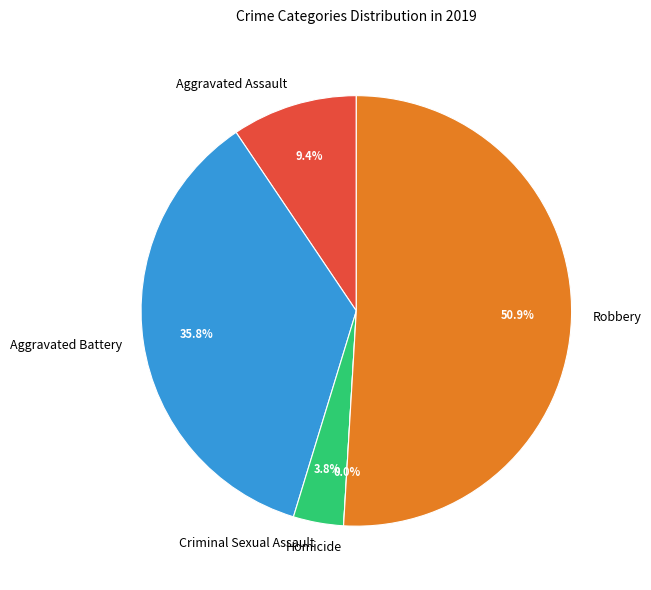

How many segments does this pie chart have?

5